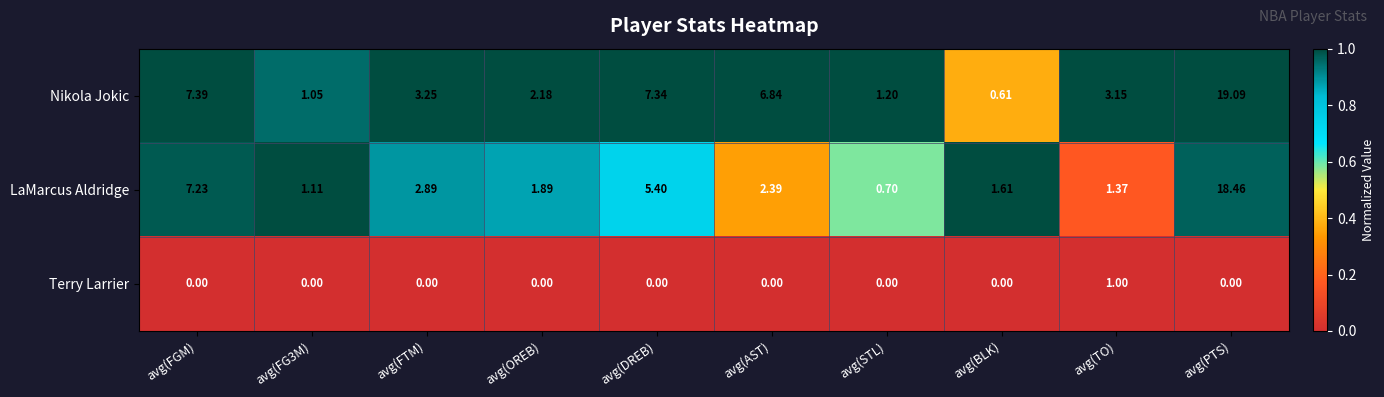

At how many categories does at least one series exceed 0?

10